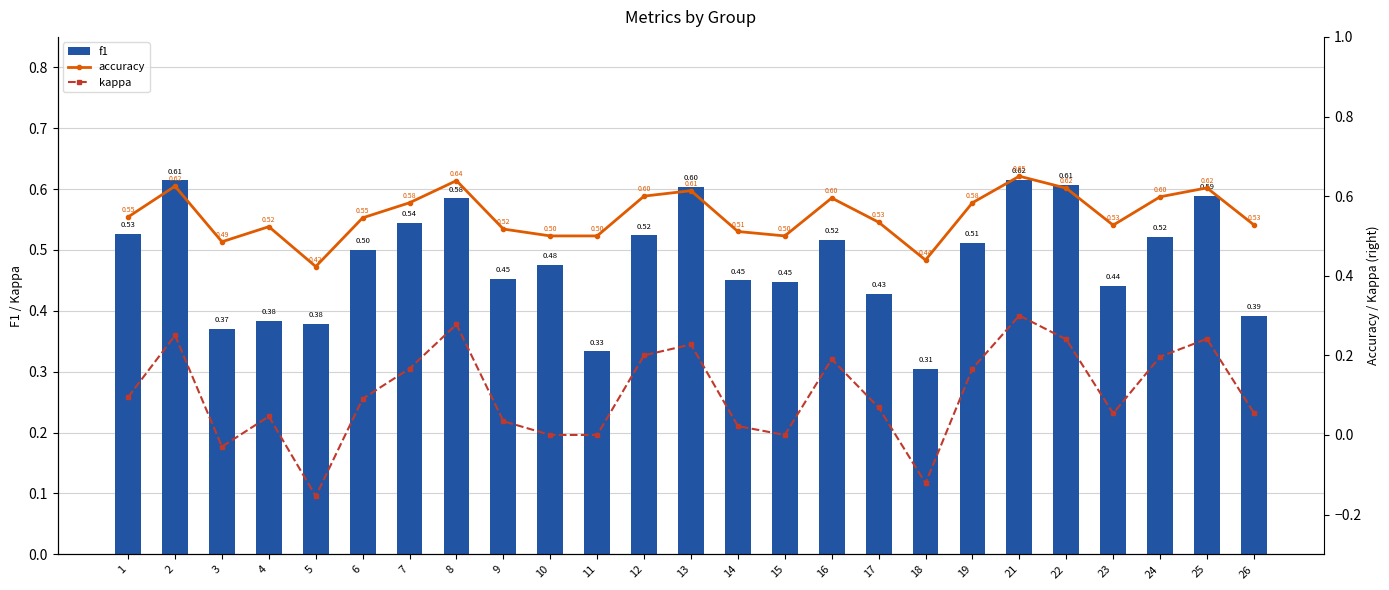

How many negative values does the kappa series have?

3